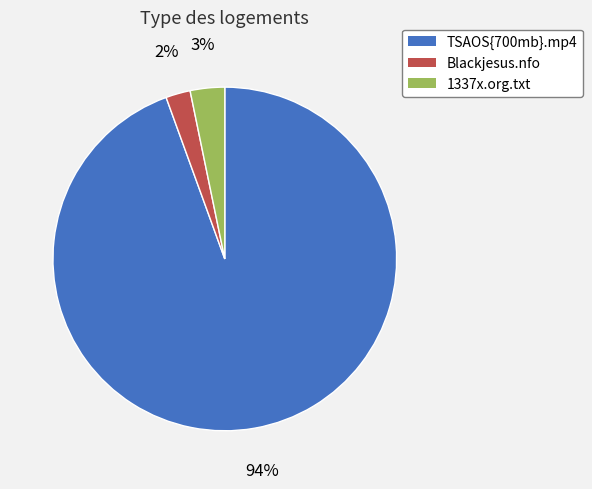

To the nearest percent, what portion does 1337x.org.txt represent?

3%